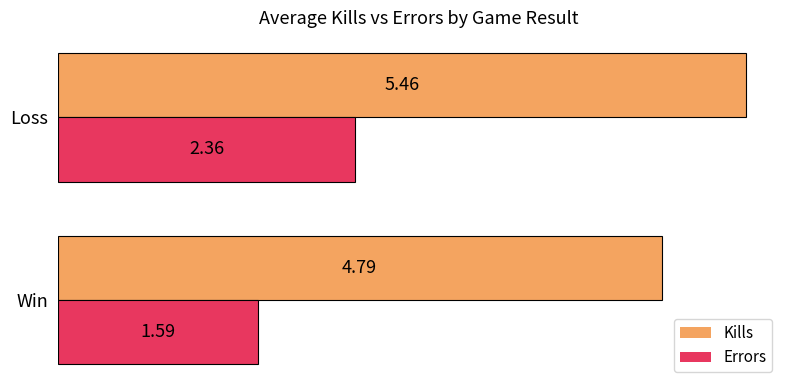

What are all the series names shown in the legend?

Kills, Errors